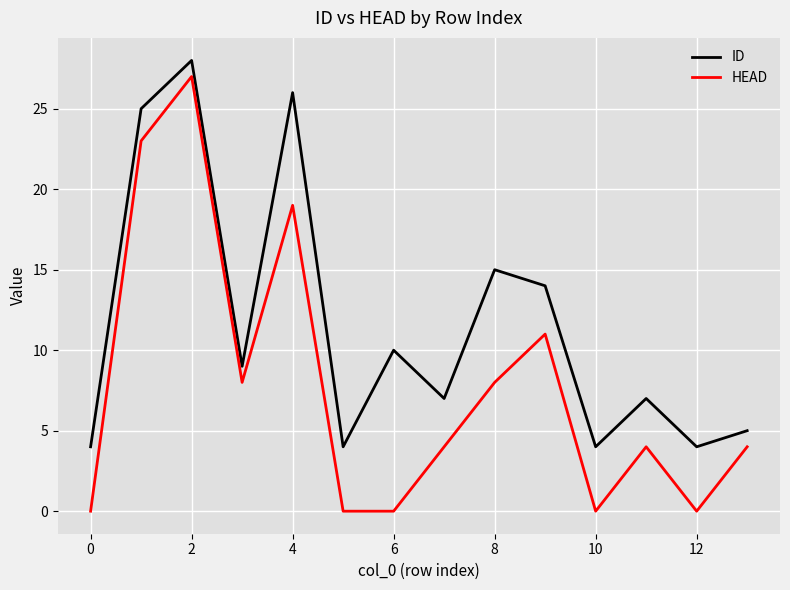

Which series has the largest total across all categories?

ID